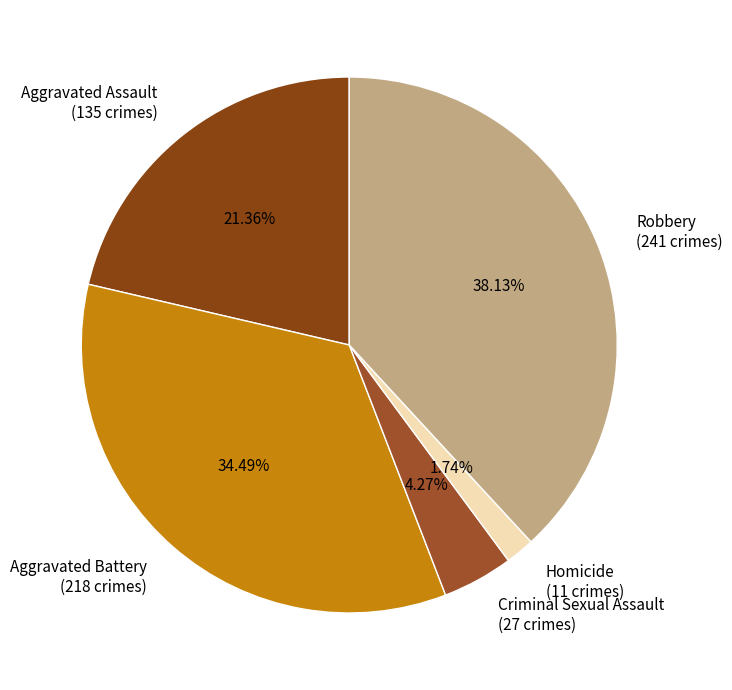

How many slices are in this pie chart?

5